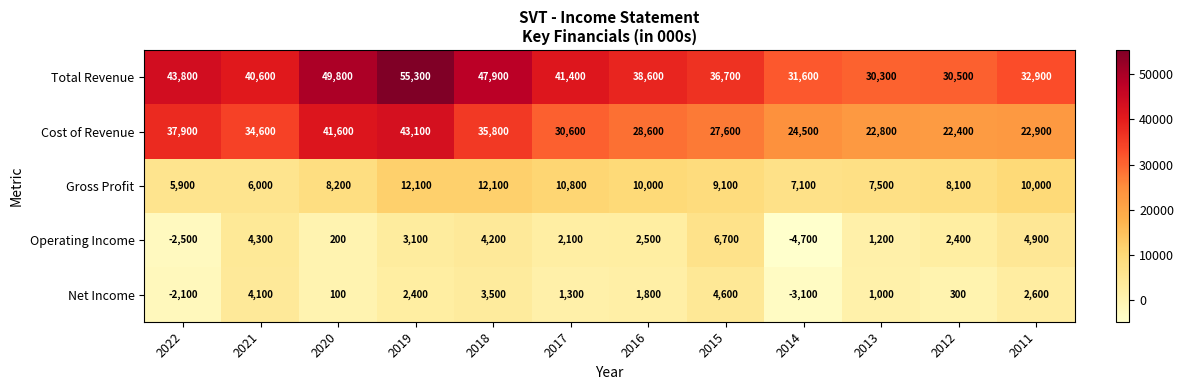

The value of Gross Profit at 2011 is 10000. True or false?

True